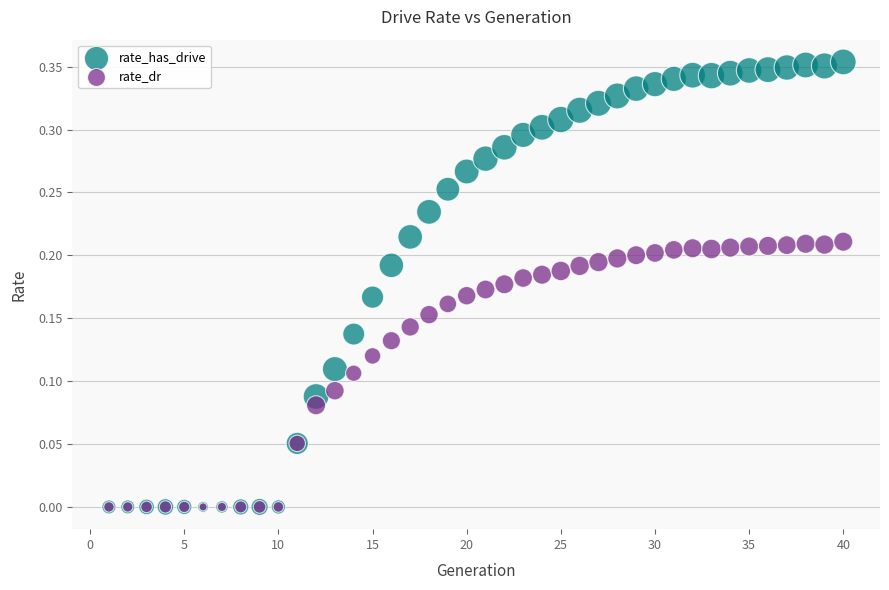

What are all the series names shown in the legend?

rate_has_drive, rate_dr